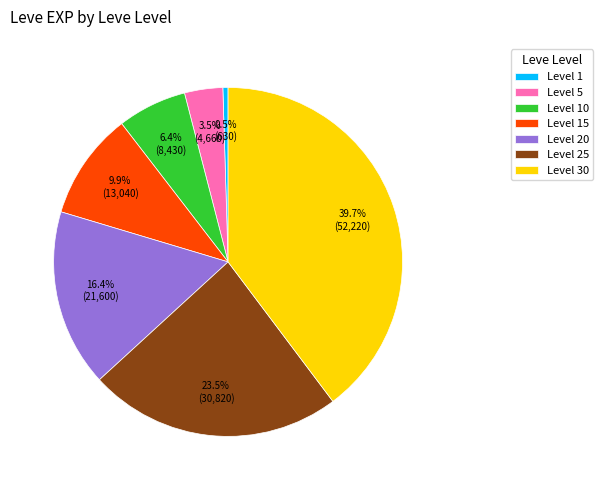

Which slice is the smallest?

Level 1